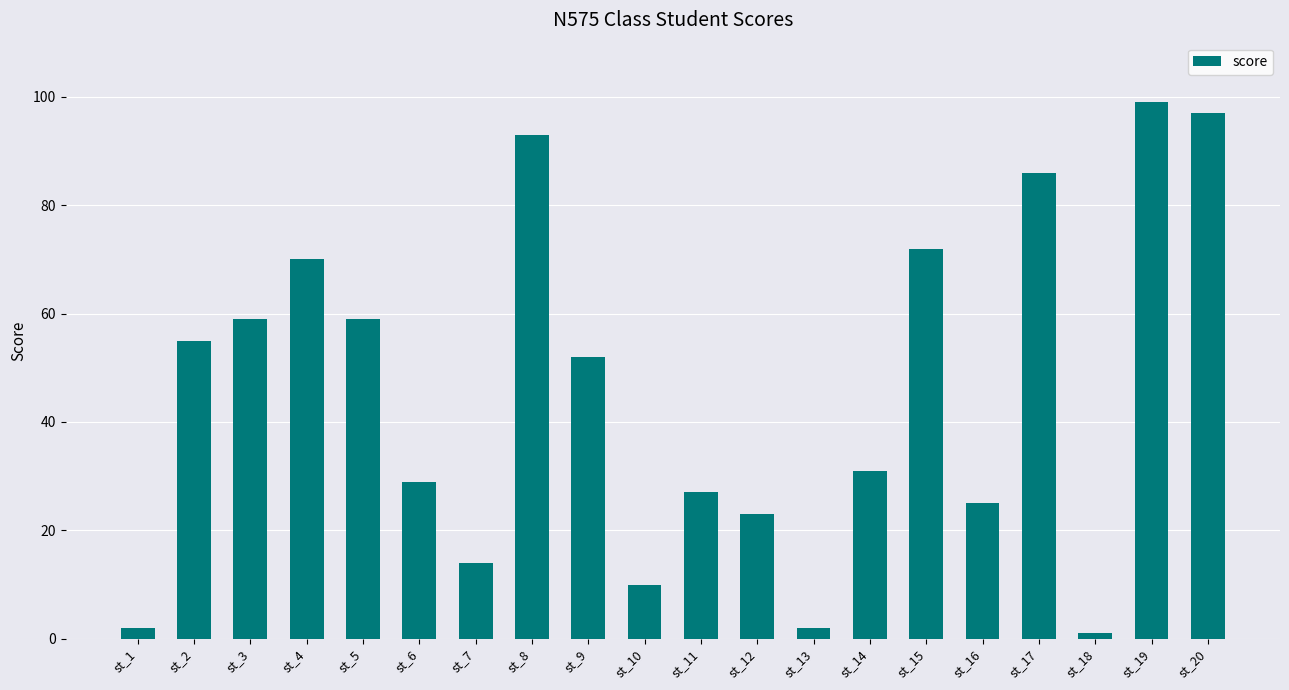

Count the number of categories in the chart.

20